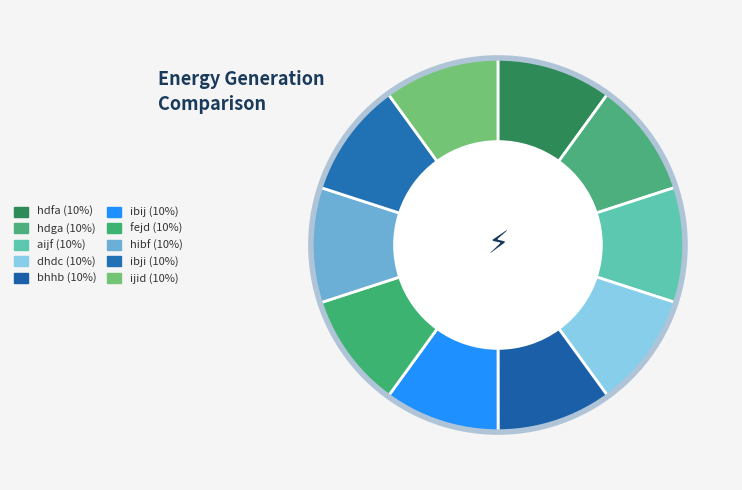

How many slices are in this pie chart?

10